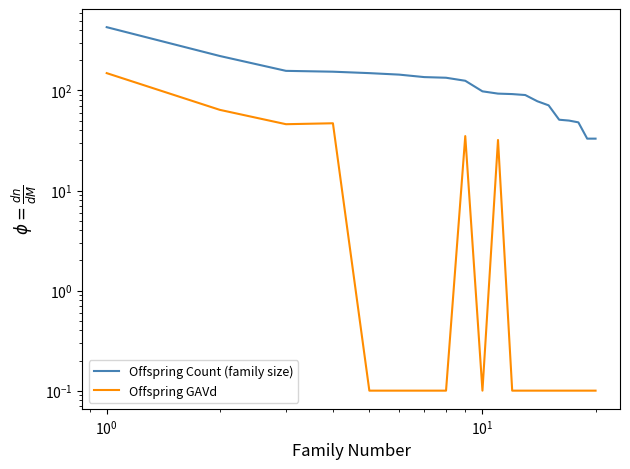

What is the maximum value for Offspring Count (family size)?

429.0